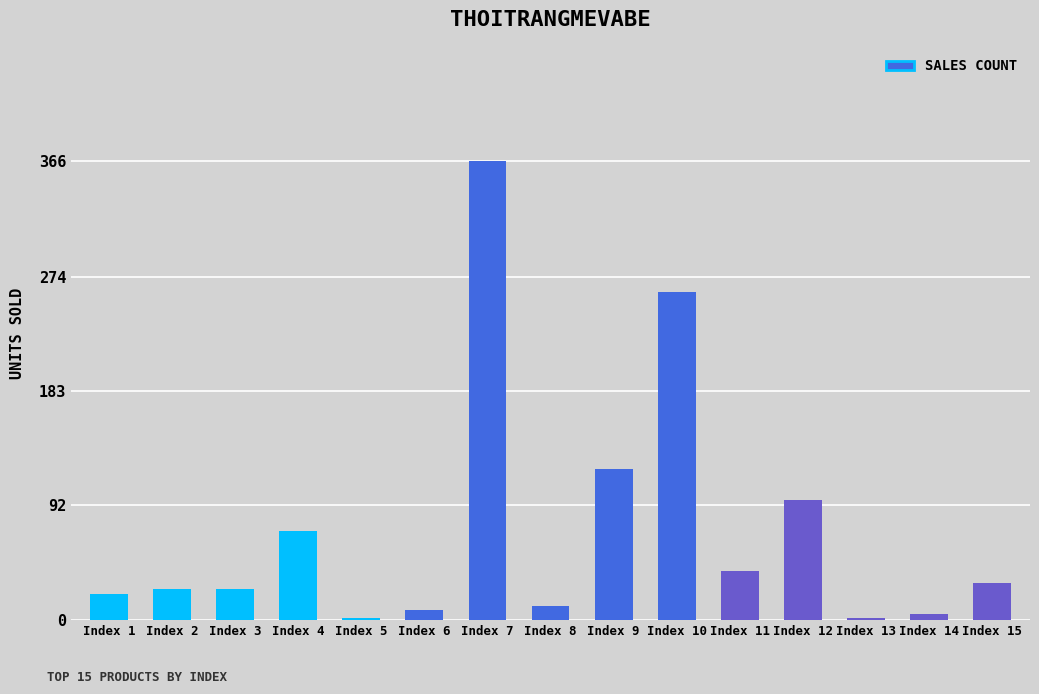

Are the bars grouped side by side (vs. stacked)?

No